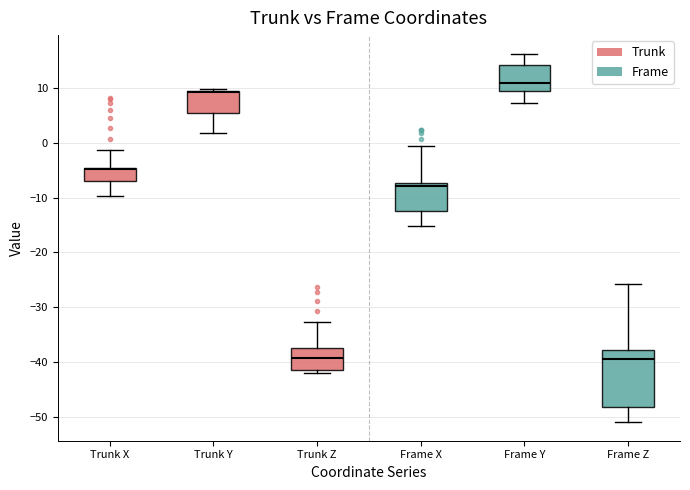

Reading left to right, transcribe this box plot: for each box, give where its median line is, the range the box spans, and where its two whiskers end, as read against the y-axis. The values are not printed on the chart, so give them approximately, as read against the axis.

Trunk X: median -5, box -7 to -4, whiskers -10 to -1
Trunk Y: median 9, box 5 to 10, whiskers 2 to 10
Trunk Z: median -39, box -42 to -37, whiskers -42 (just below the box's lower edge) to -33
Frame X: median -8, box -12 to -7, whiskers -15 to -1
Frame Y: median 11, box 10 to 14, whiskers 7 to 16
Frame Z: median -40, box -48 to -38, whiskers -51 to -26